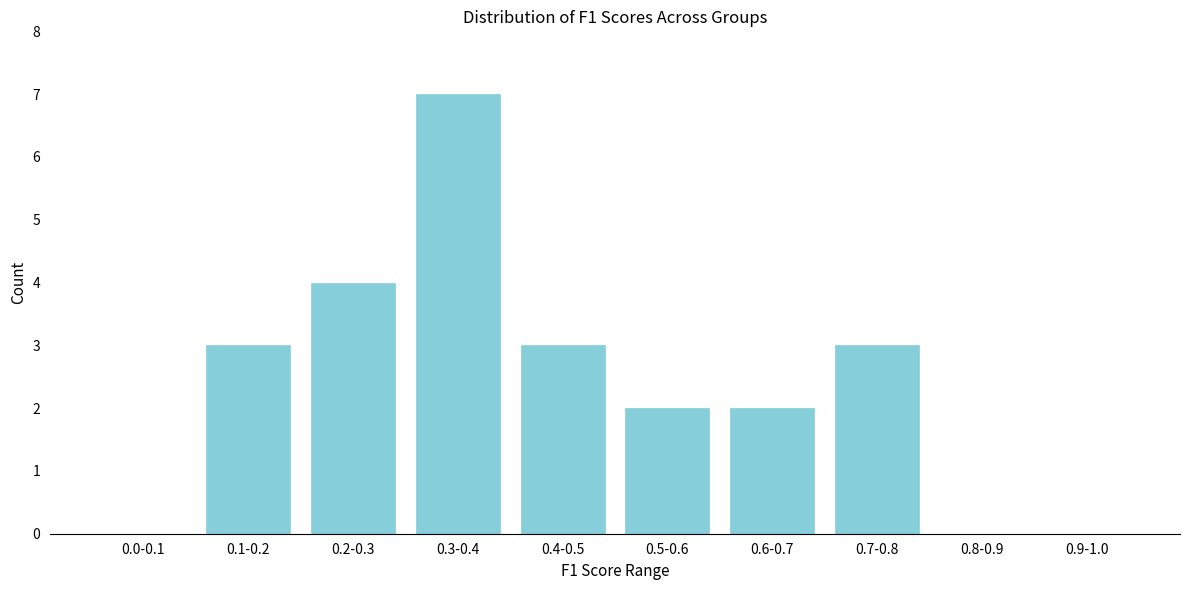

Reading left to right, transcribe all the data shown in this chart.

0.0-0.1=0	0.1-0.2=3	0.2-0.3=4	0.3-0.4=7	0.4-0.5=3	0.5-0.6=2	0.6-0.7=2	0.7-0.8=3	0.8-0.9=0	0.9-1.0=0